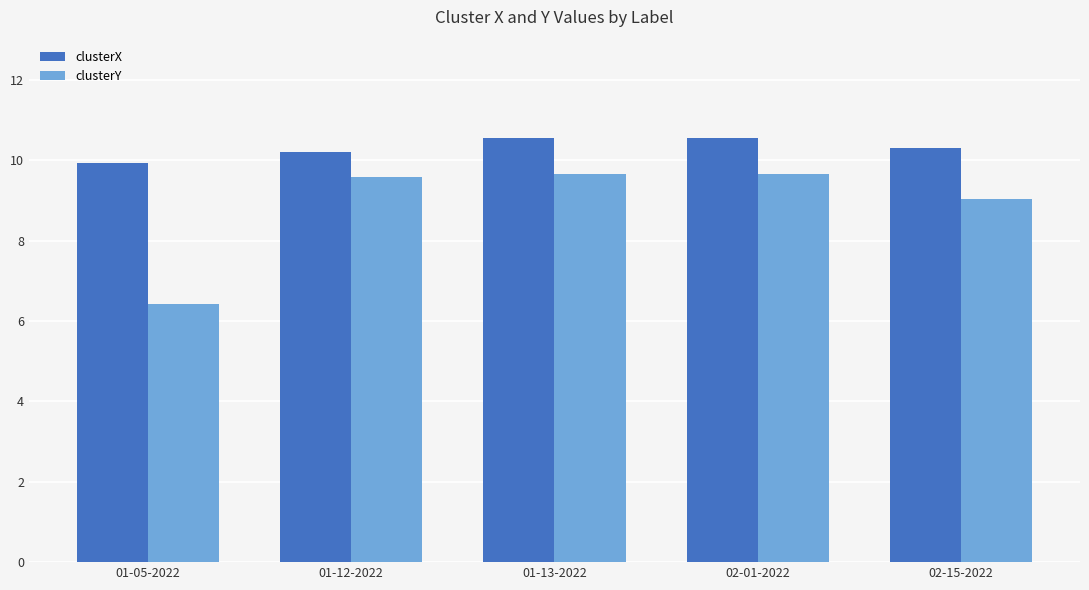

Between 01-05-2022 and 02-01-2022, which series saw the biggest shift?

clusterY